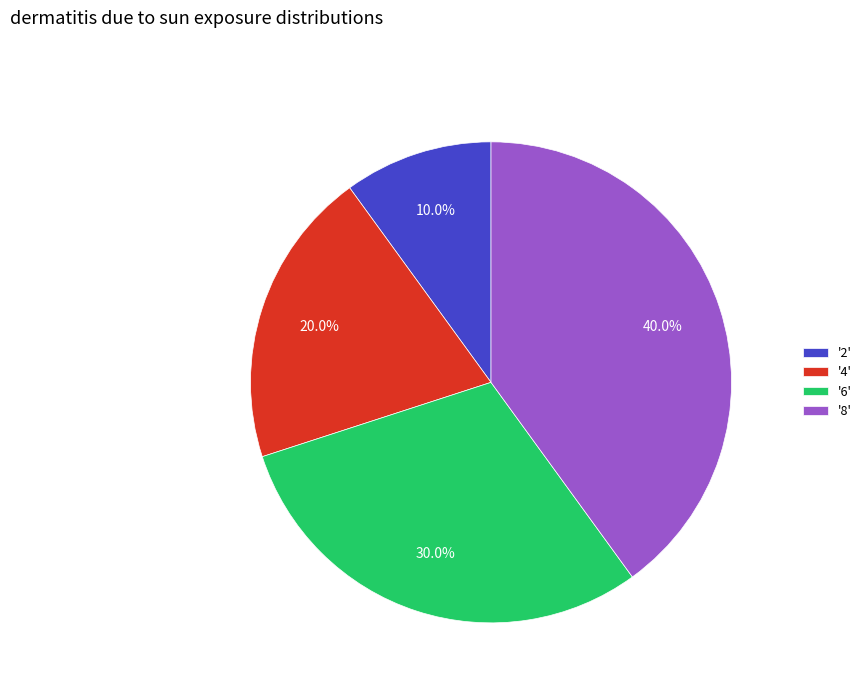

Which slice is the largest?

'8'